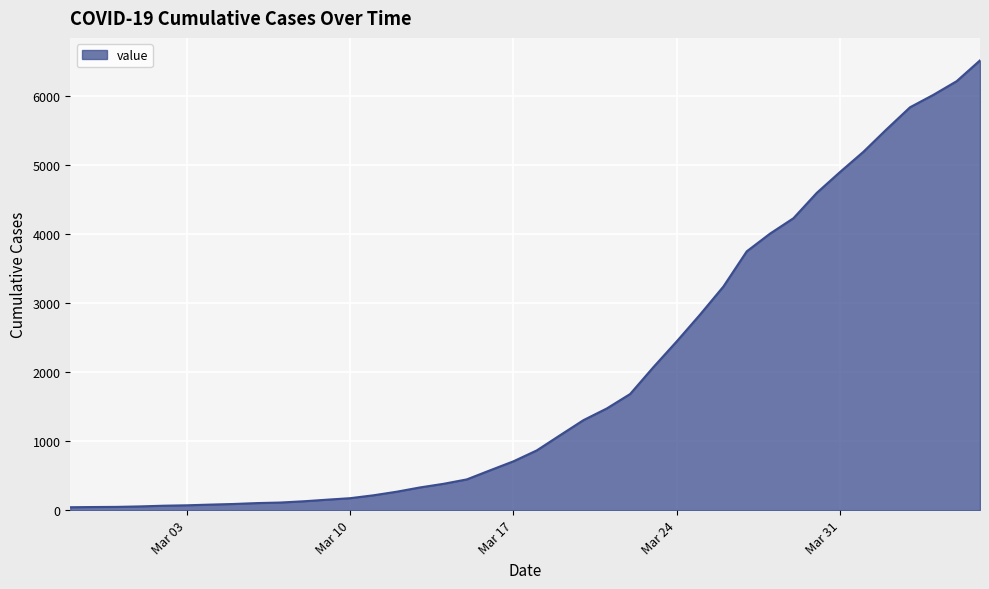

What is the maximum value shown in the chart?

6512